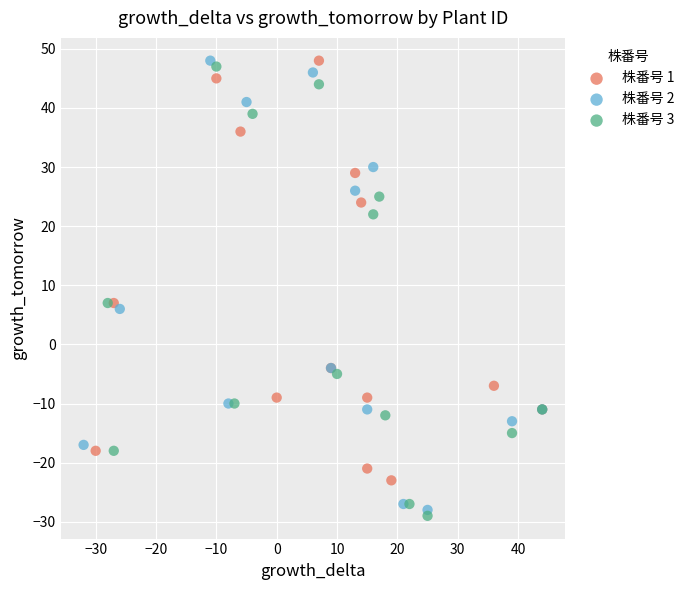

What are all the series names shown in the legend?

株番号 1, 株番号 2, 株番号 3